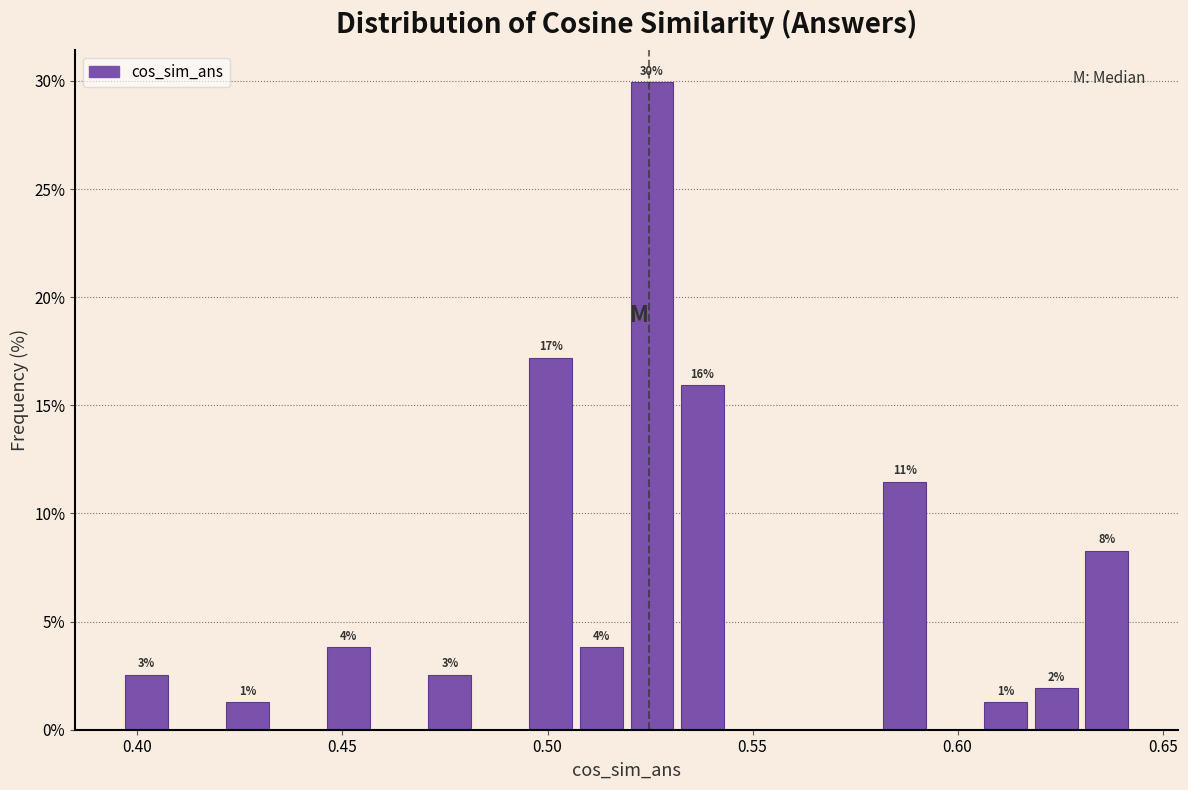

Read against the x-axis, roughly where is the centre of the tallest bar?

0.525